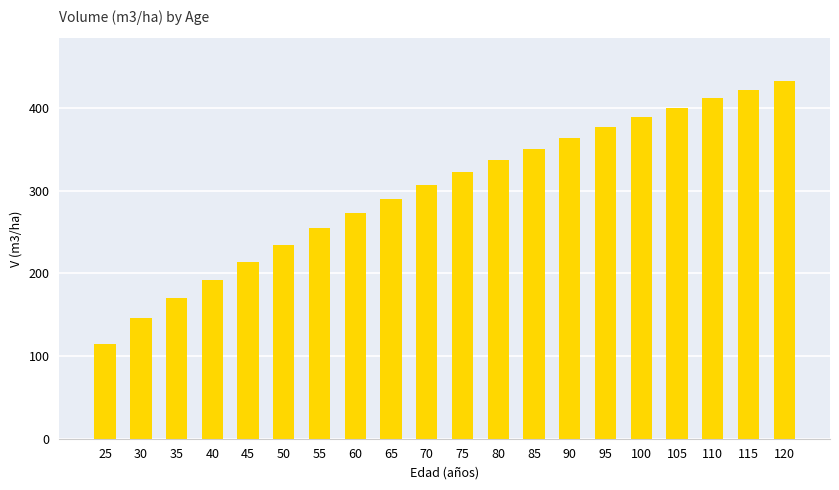

Which has a higher value, 100 or 90?

100